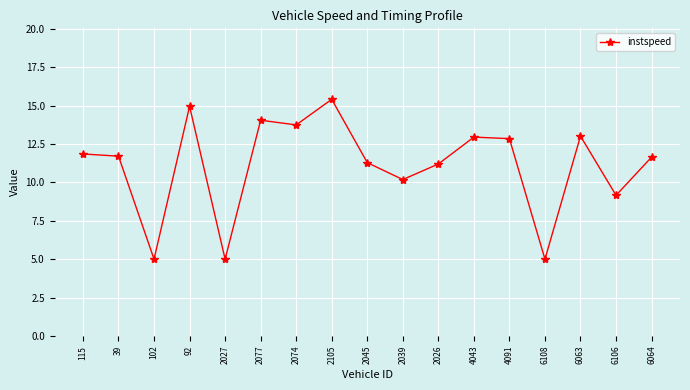

At which category does the data reach its first local valley?

102